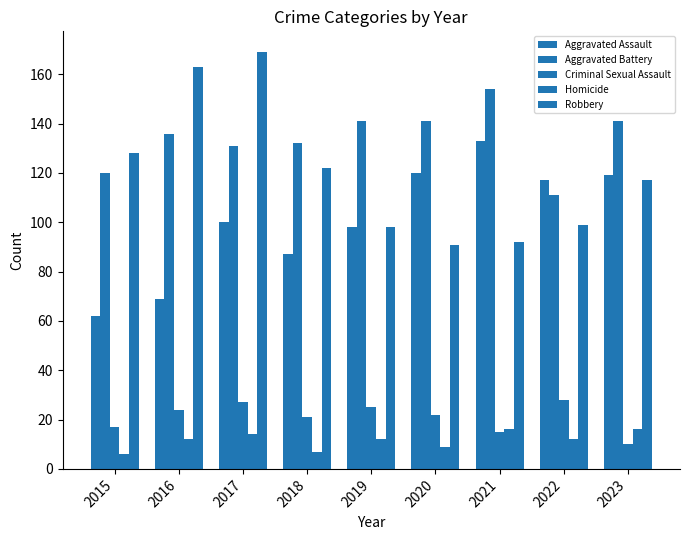

Which category has the lowest value across all series?

2015